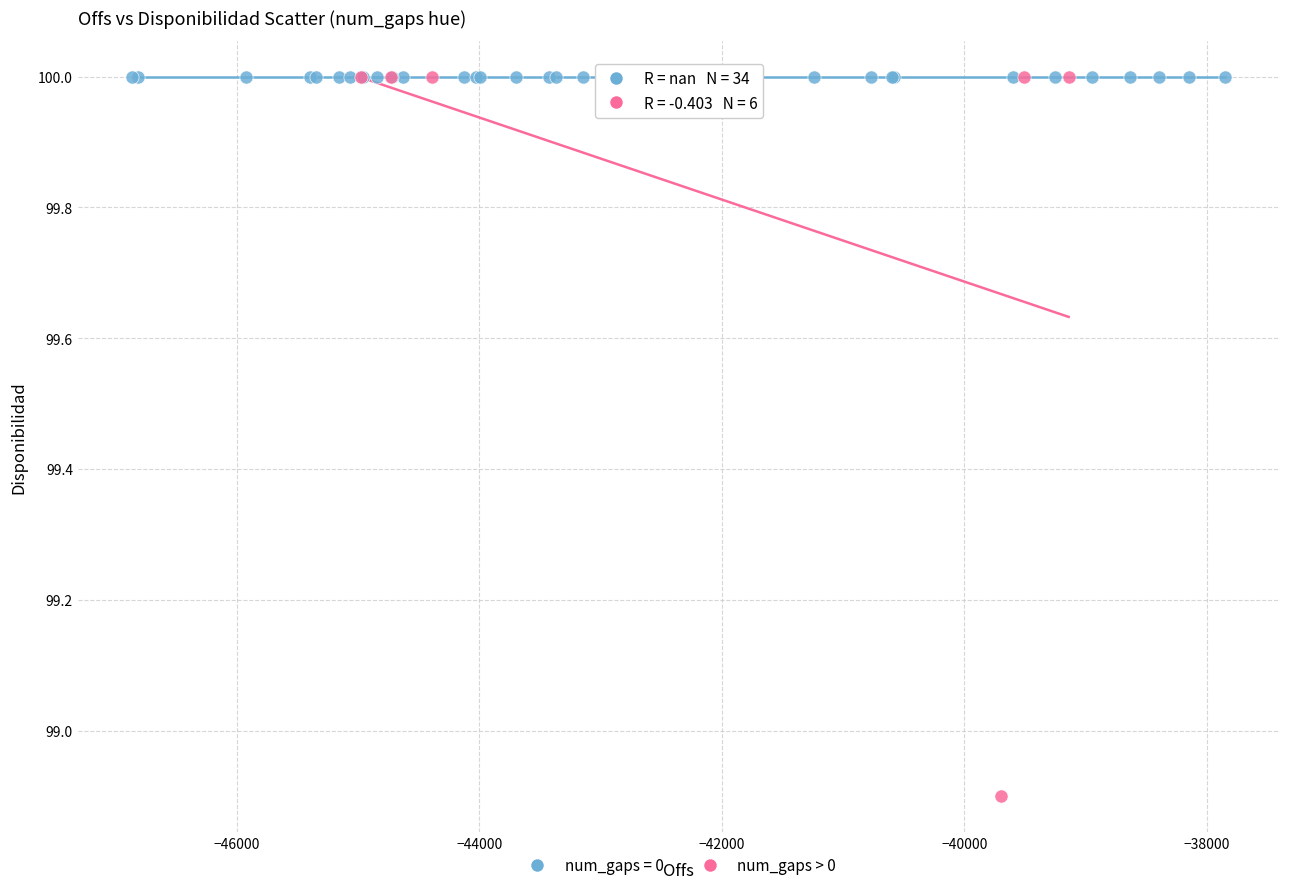

Which series contains the lowest Y value?

num_gaps > 0